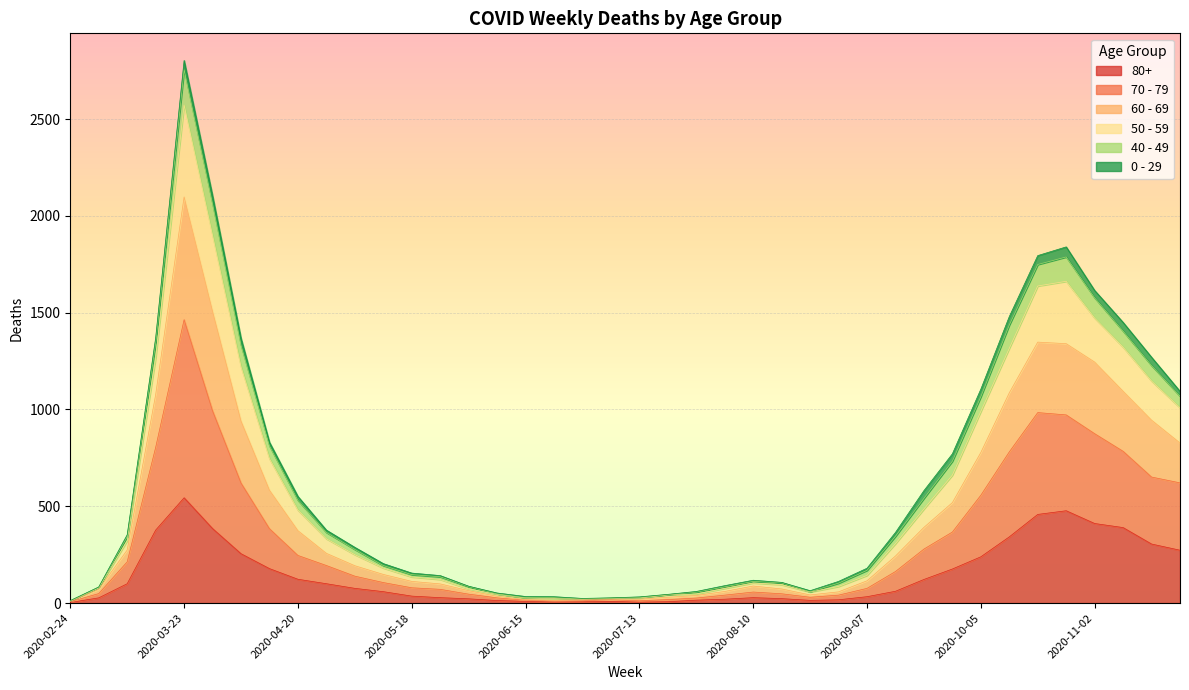

At which category is the sum across all series the highest?

2020-03-23